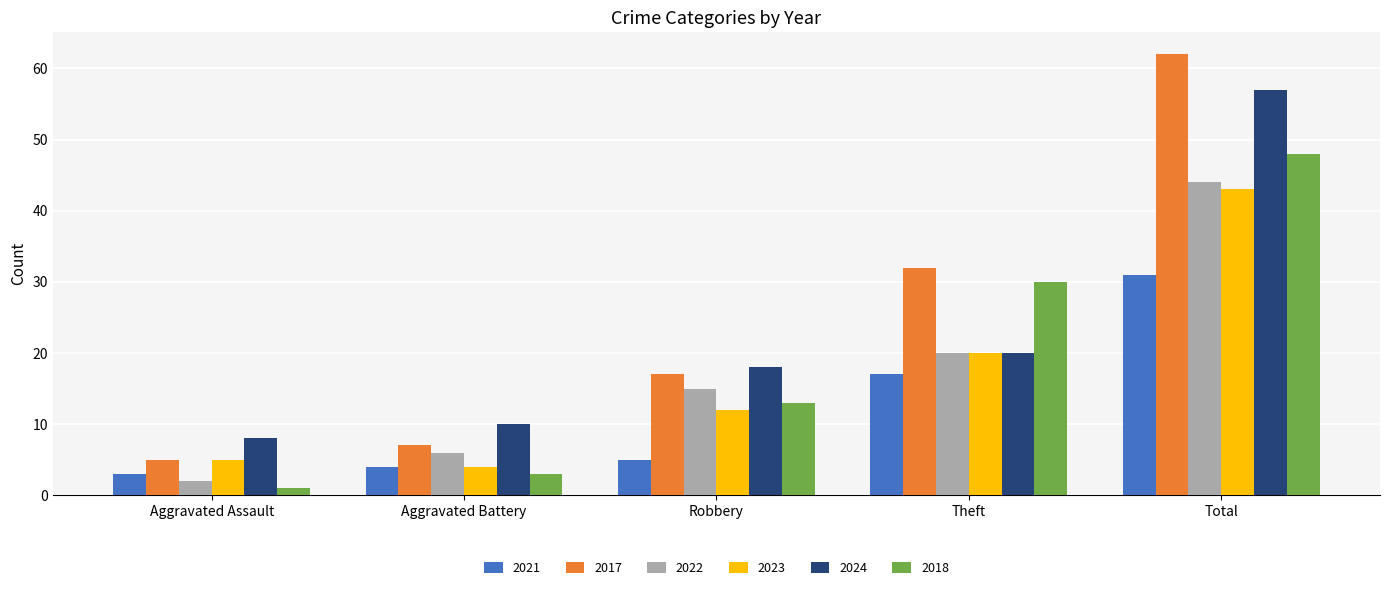

How many categories are shown in the chart?

5